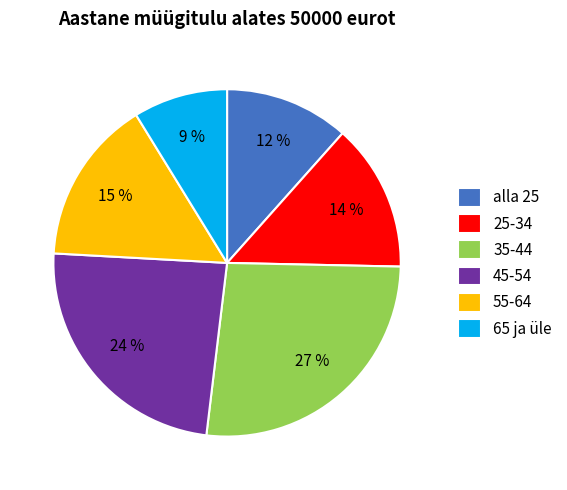

To the nearest percent, what is the difference between the 45-54 and 65 ja üle slice percentages?

15%